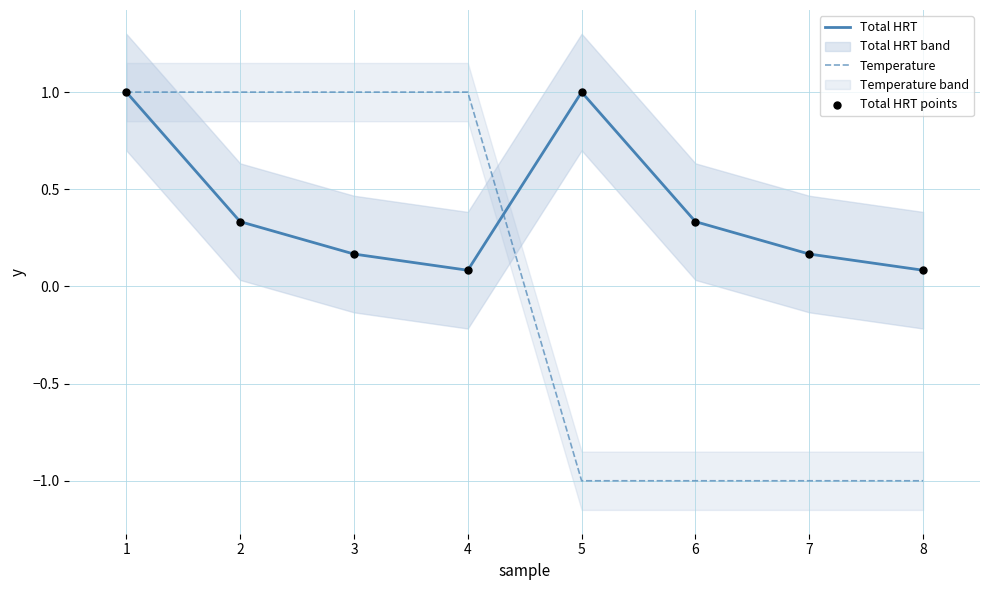

What is the highest value of the Temperature series?

1.0